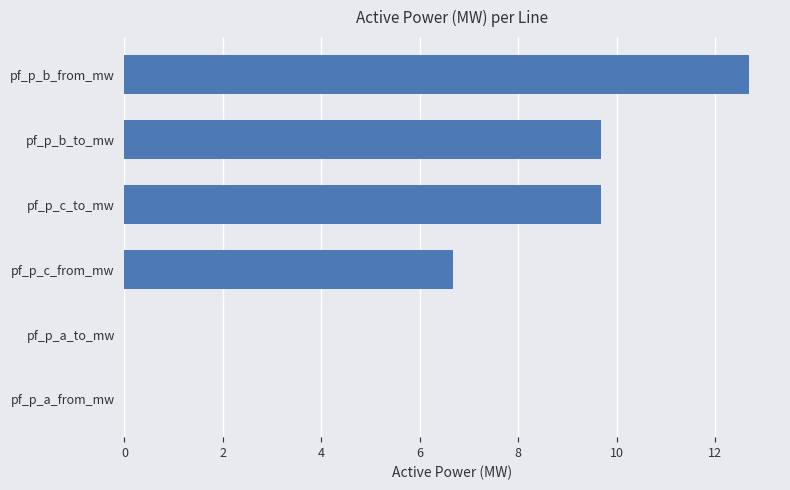

What value does the data have at pf_p_b_from_mw?

12.7